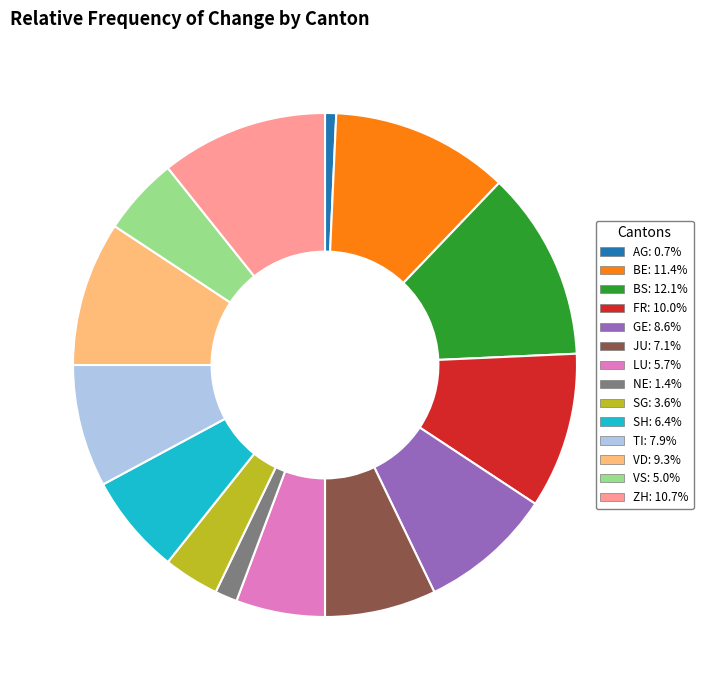

Is there a majority slice in this chart?

No